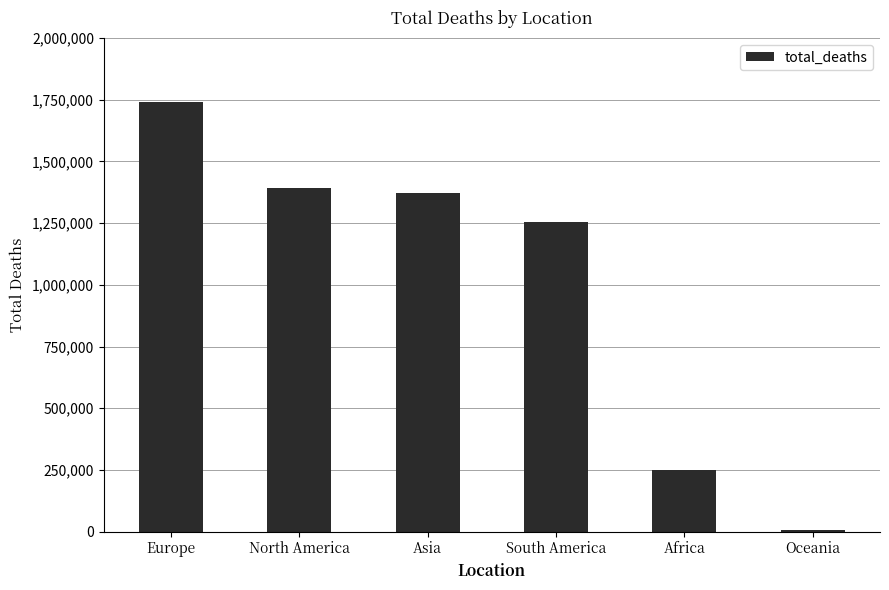

What is the label of the 4th bar from the right?

Asia